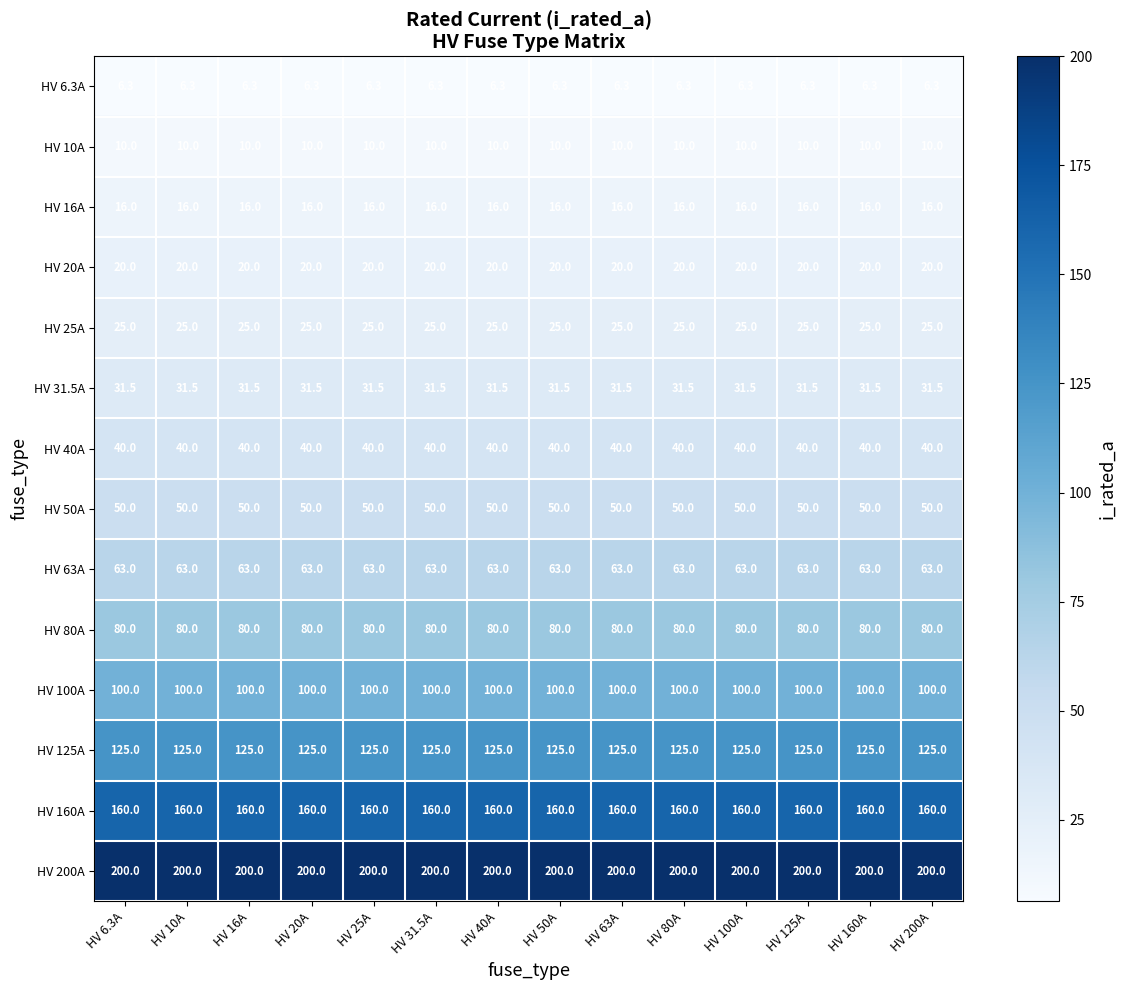

What is the spread (max minus min) of values at HV 25A?

193.7